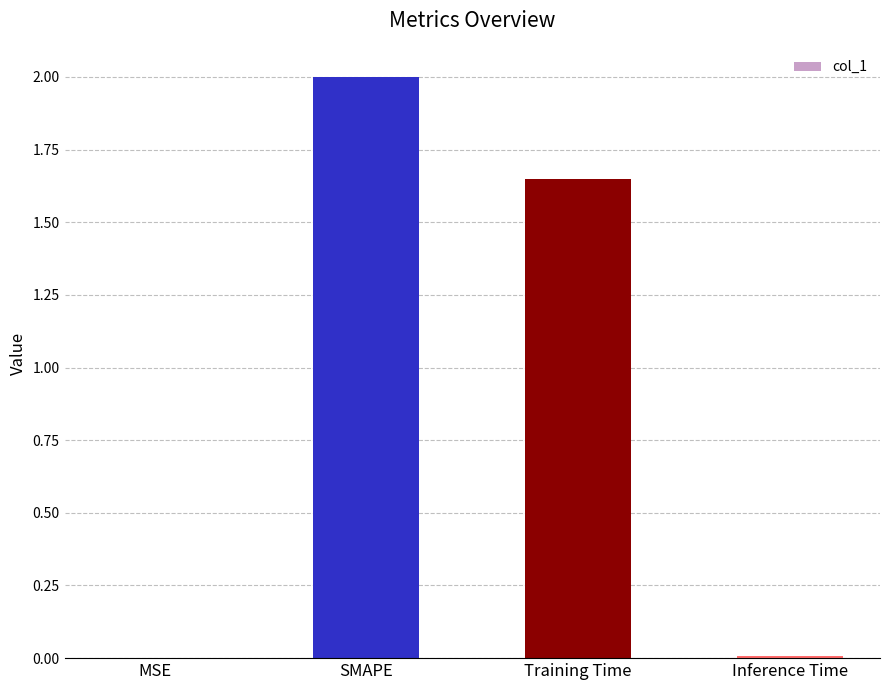

Is it true that the value at Inference Time is 0.0?

True